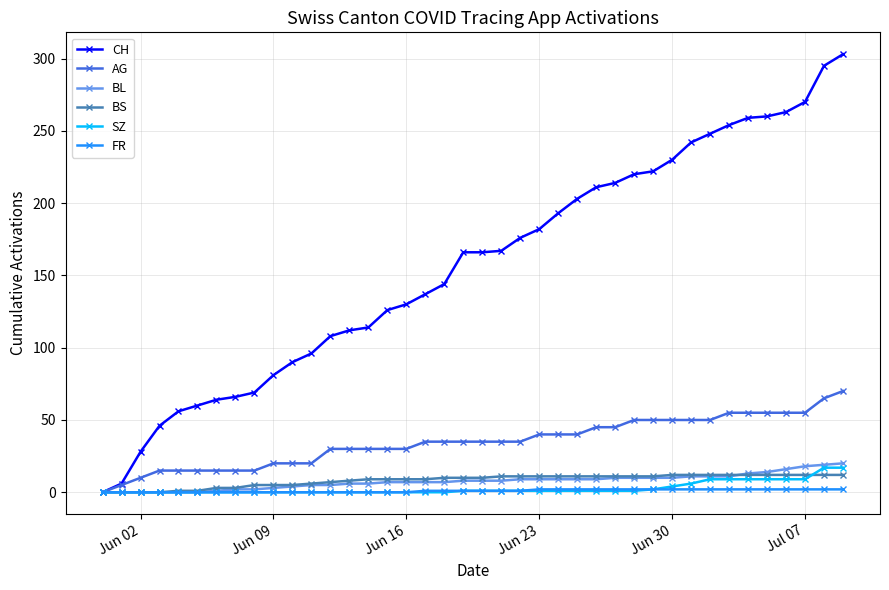

Which series has the largest total across all categories?

CH